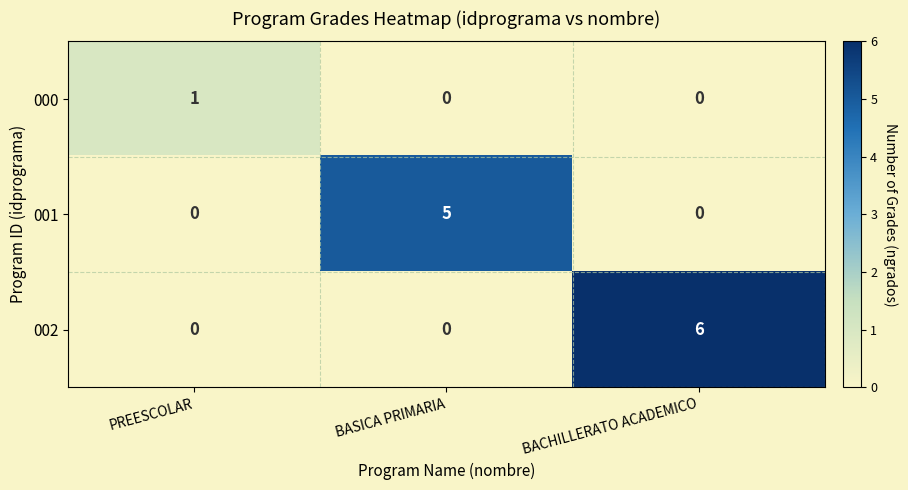

Which series has the largest total across all categories?

002